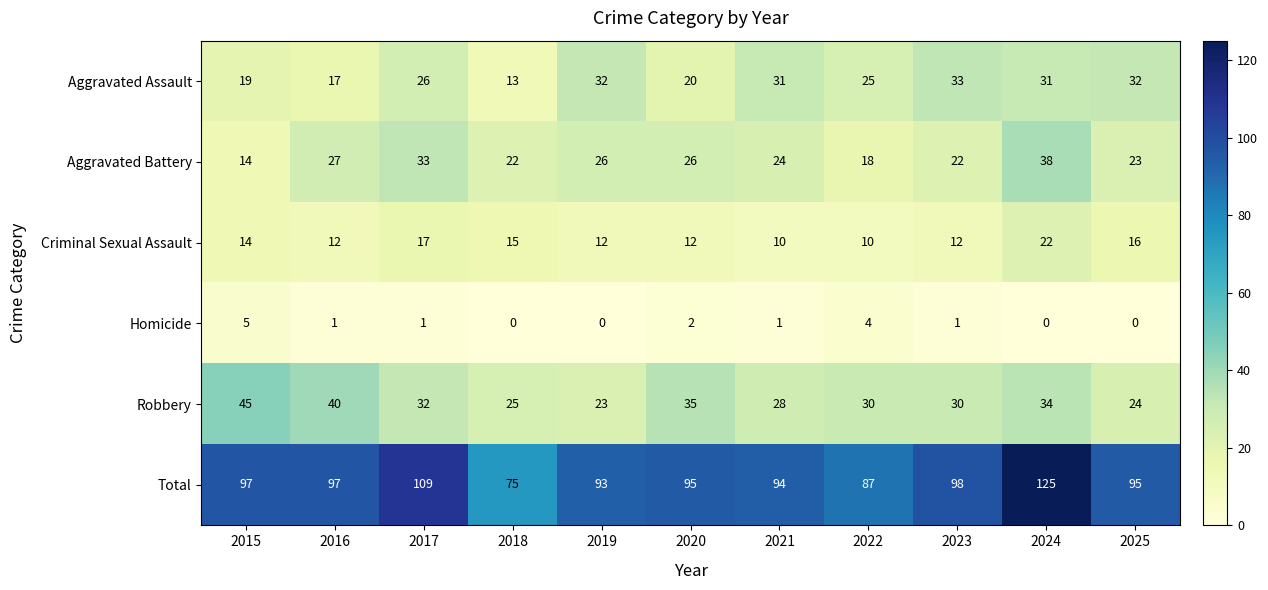

What is the average value of the Aggravated Assault series?

25